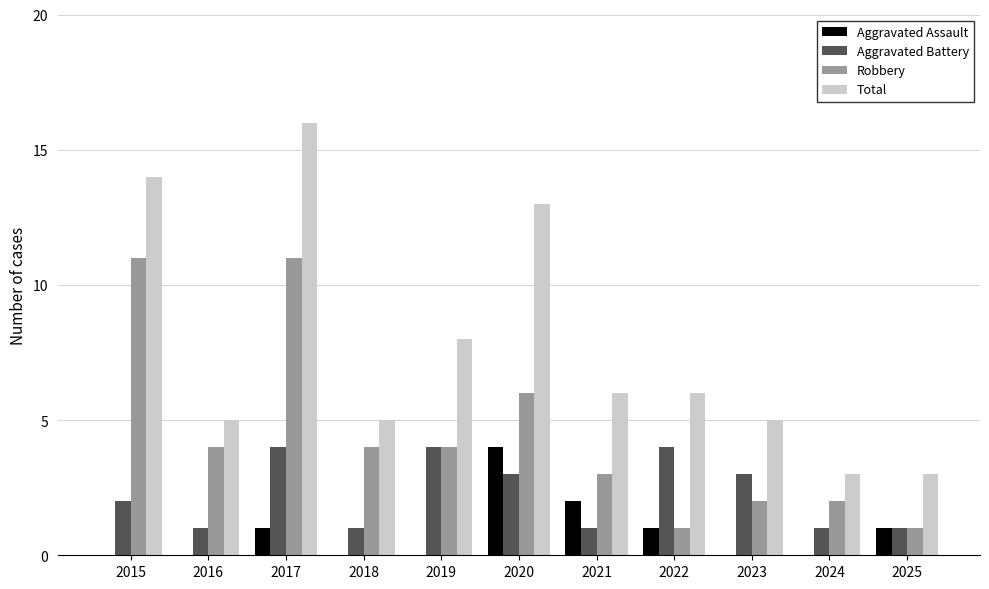

Which category has the highest value across all series?

2017